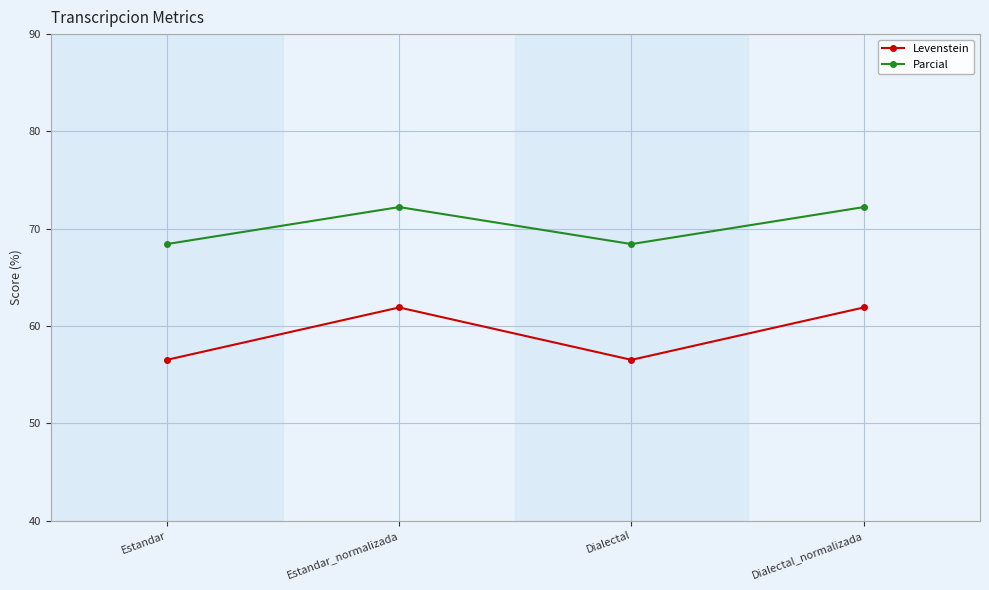

What is the label of the 2nd point from the right?

Dialectal